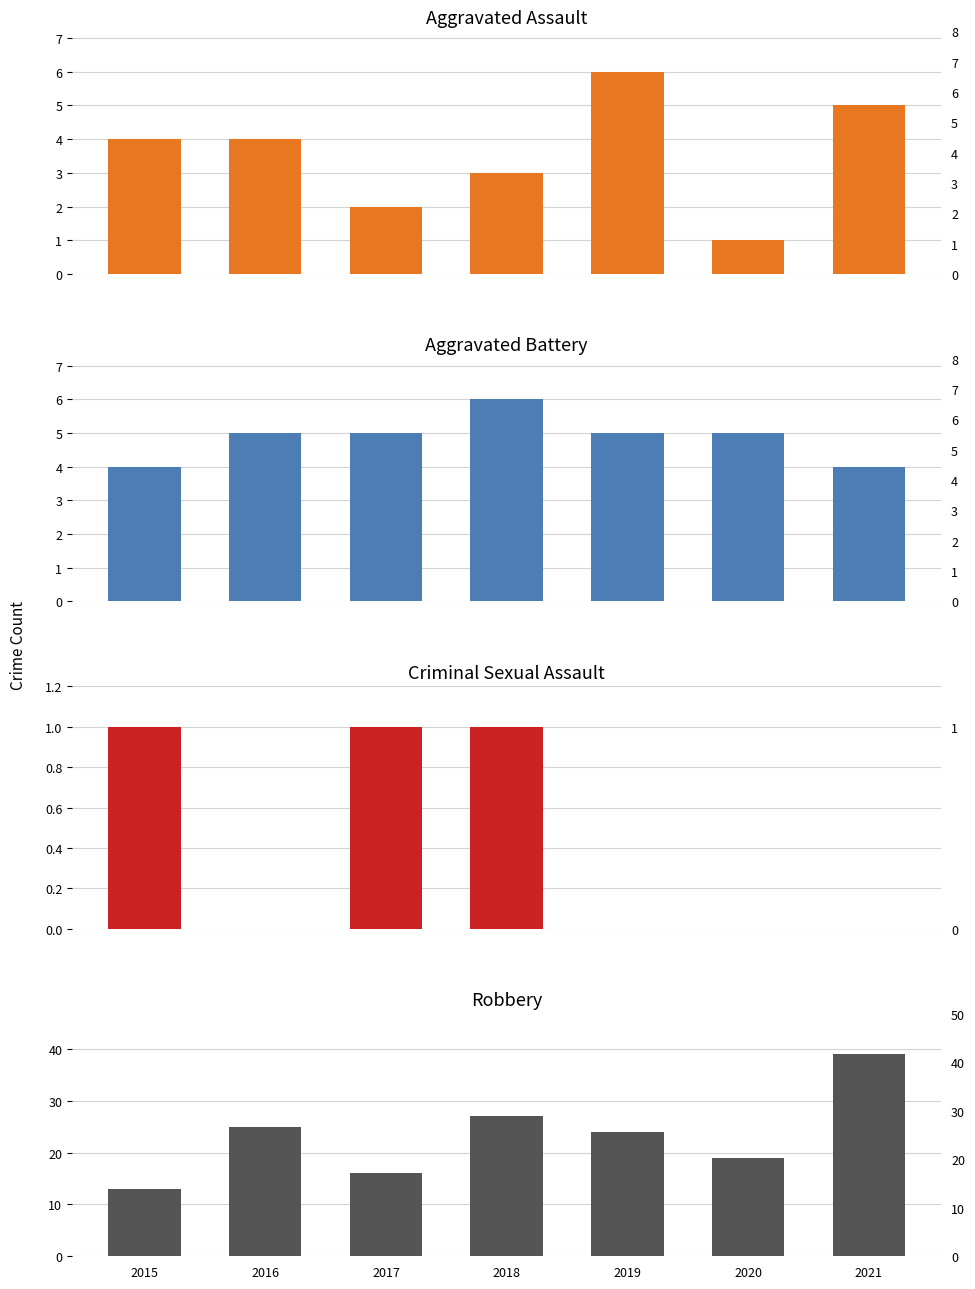

At 2015, list the series in order from smallest to largest.

Criminal Sexual Assault, Aggravated Assault, Aggravated Battery, Robbery